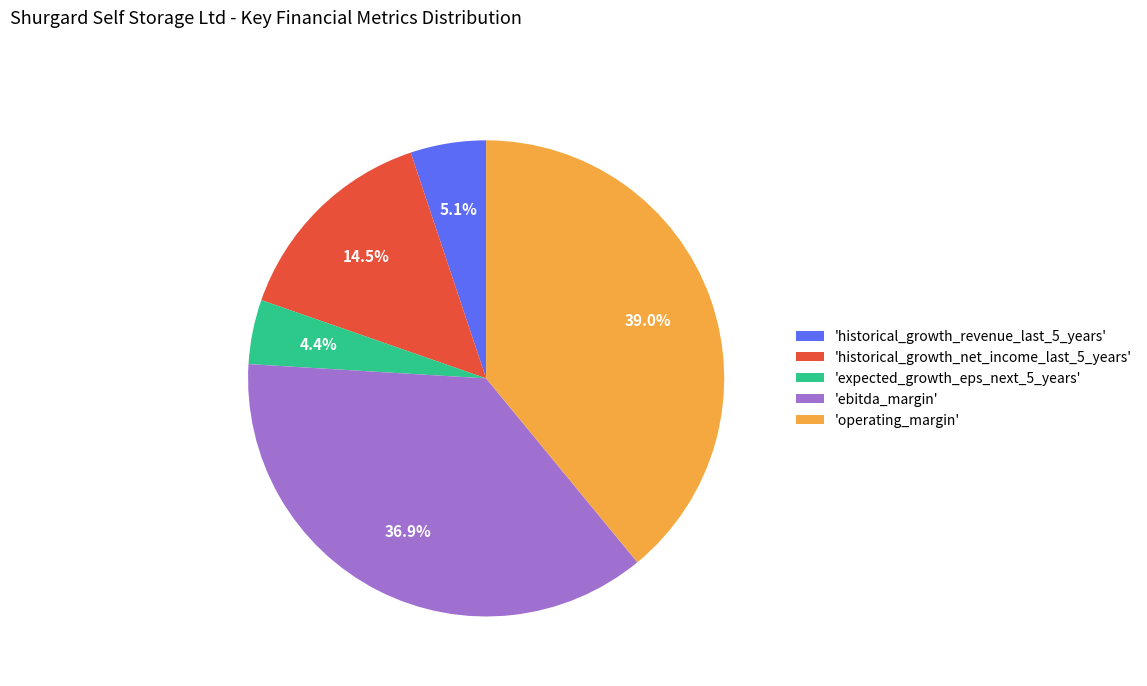

What is the total percentage of 'operating_margin' and 'ebitda_margin'?

76.0%